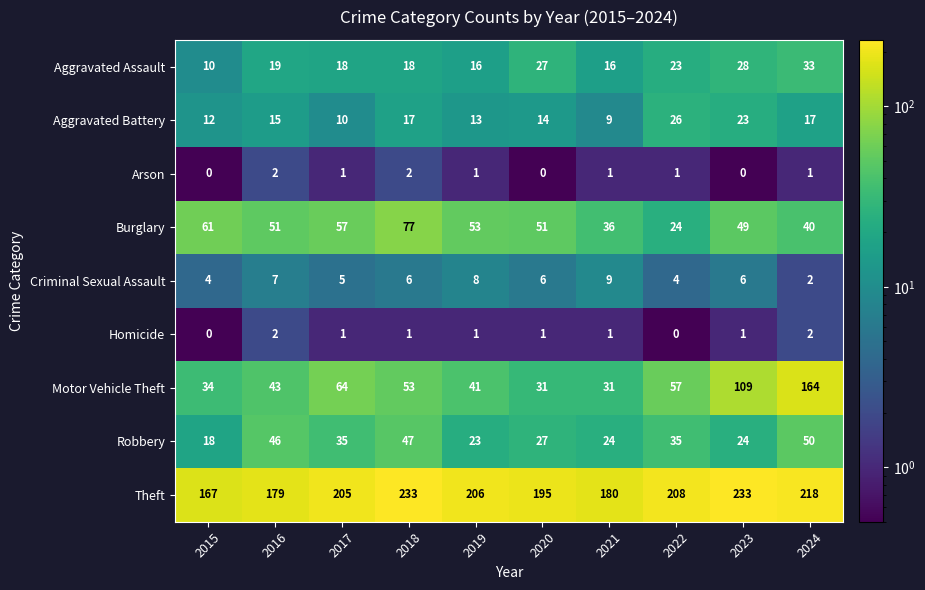

Between 2016 and 2019, which series saw the biggest shift?

Theft